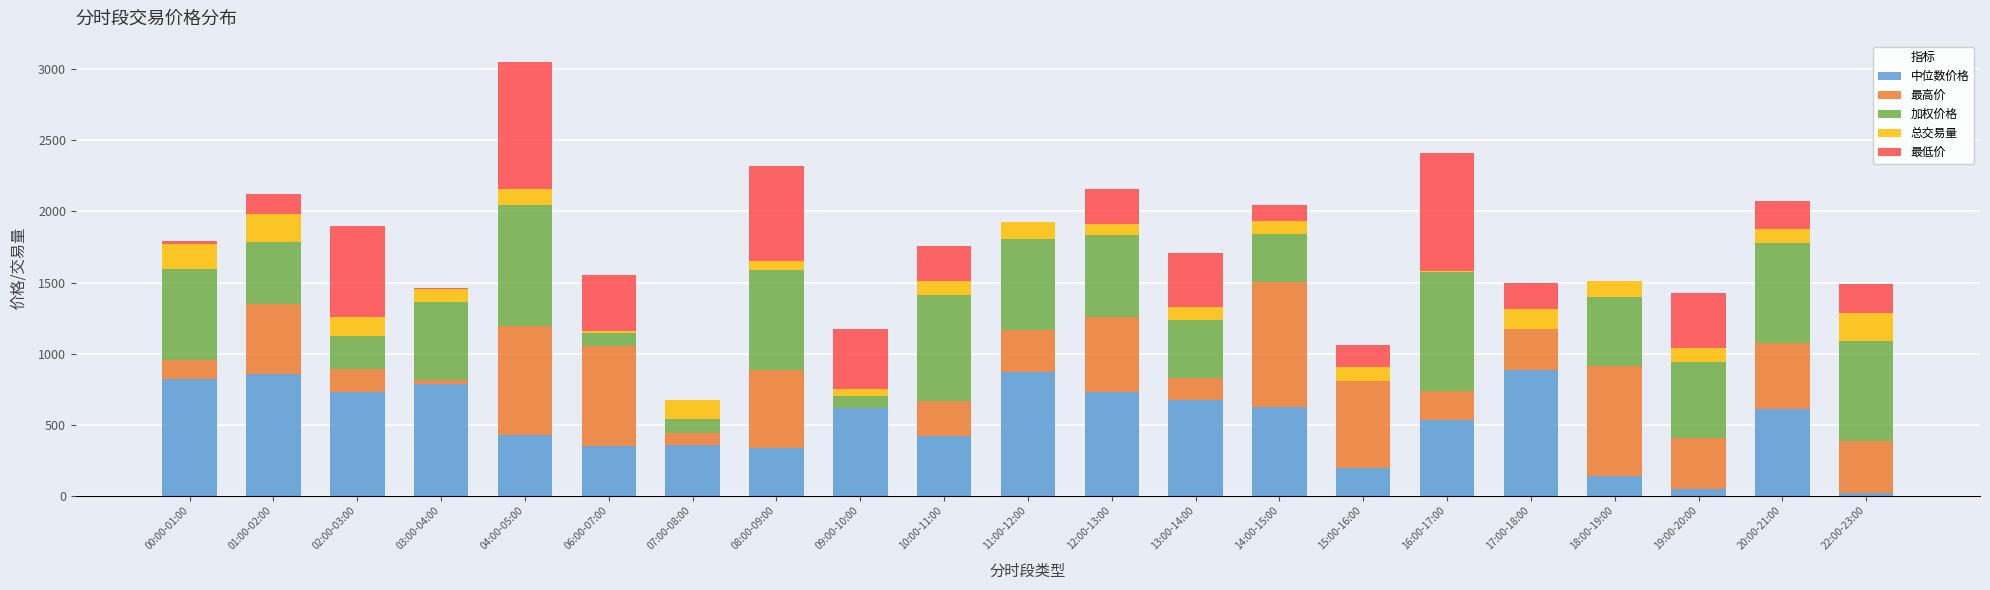

At which category is the sum across all series the highest?

04:00-05:00